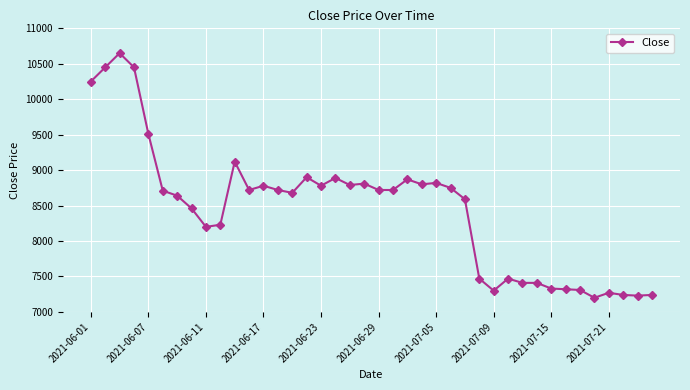

What is the average value?

8455